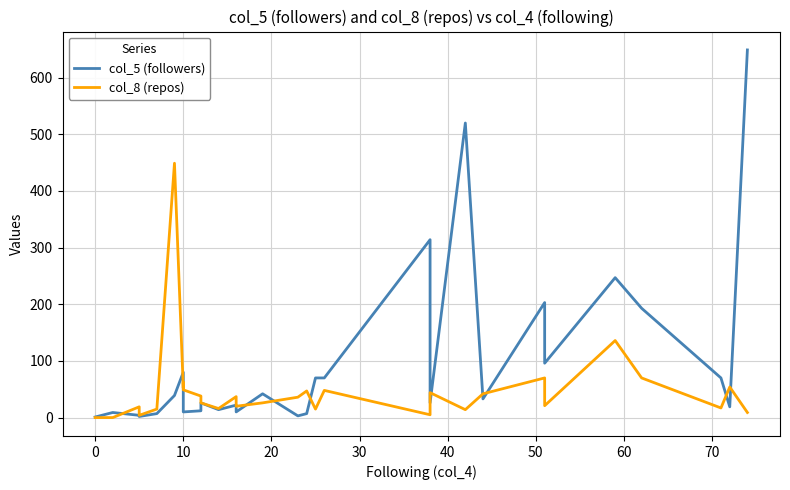

The value of col_8 (repos) at 10 is 82. True or false?

False